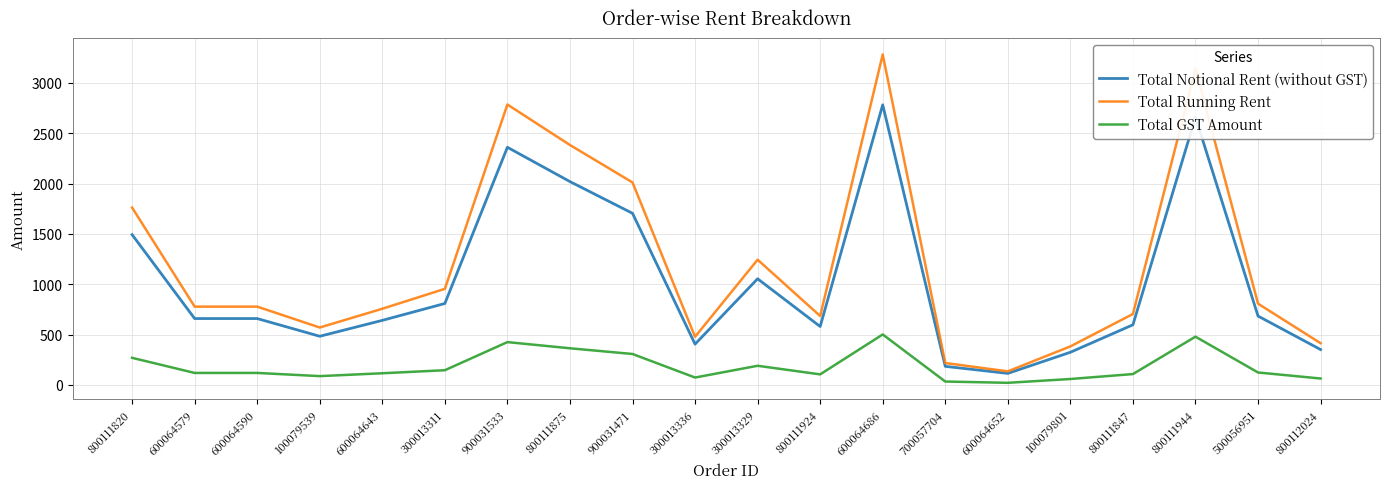

Rank the series at 500056951 from lowest to highest value.

Total GST Amount, Total Notional Rent (without GST), Total Running Rent